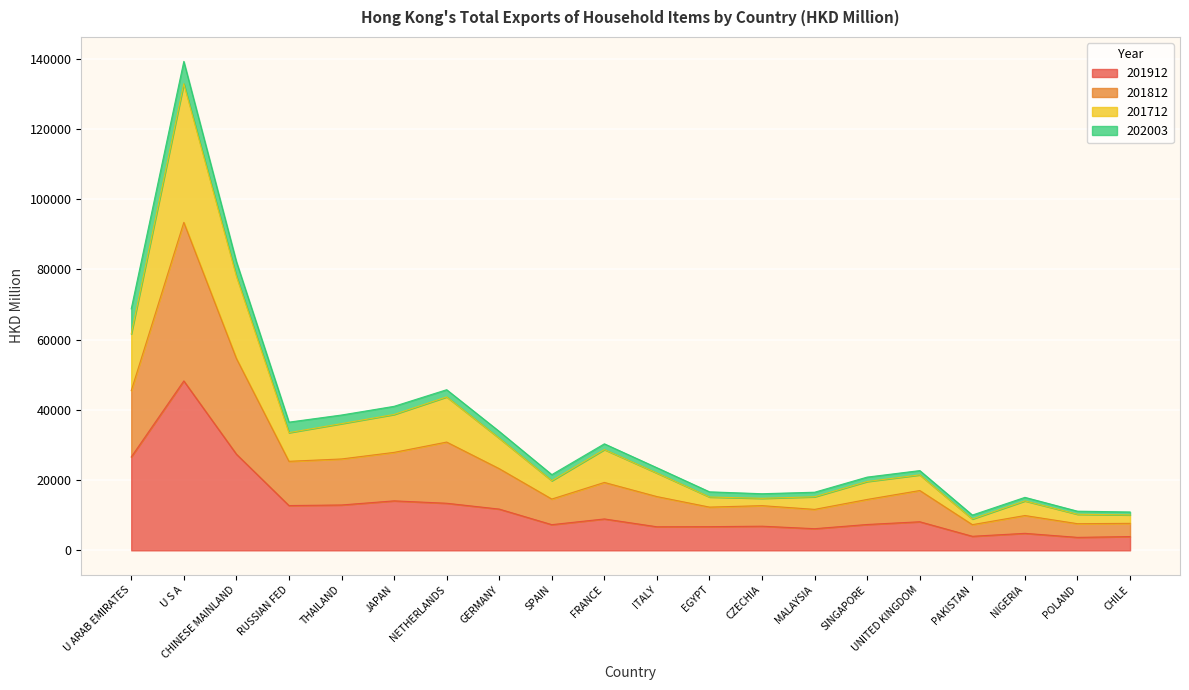

At which category is the sum across all series the highest?

U S A